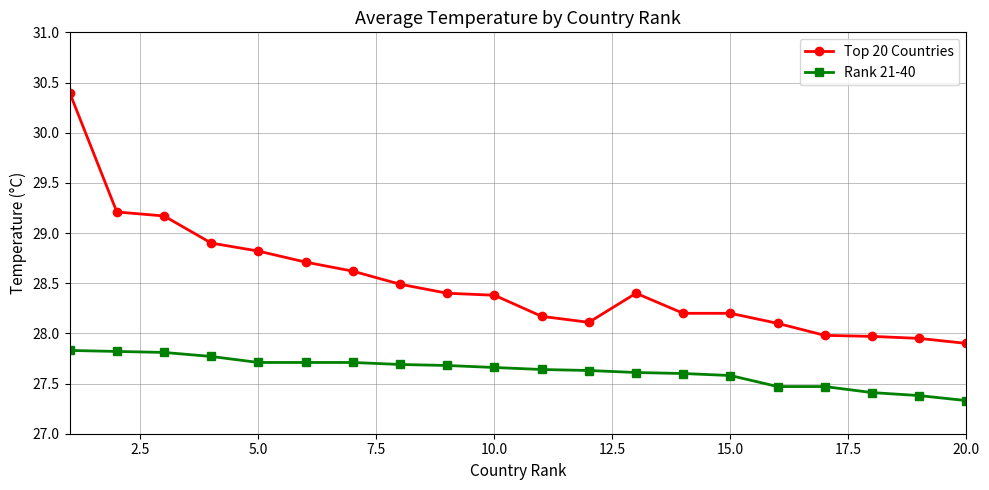

List the series in order of their overall mean, lowest first.

Rank 21-40, Top 20 Countries